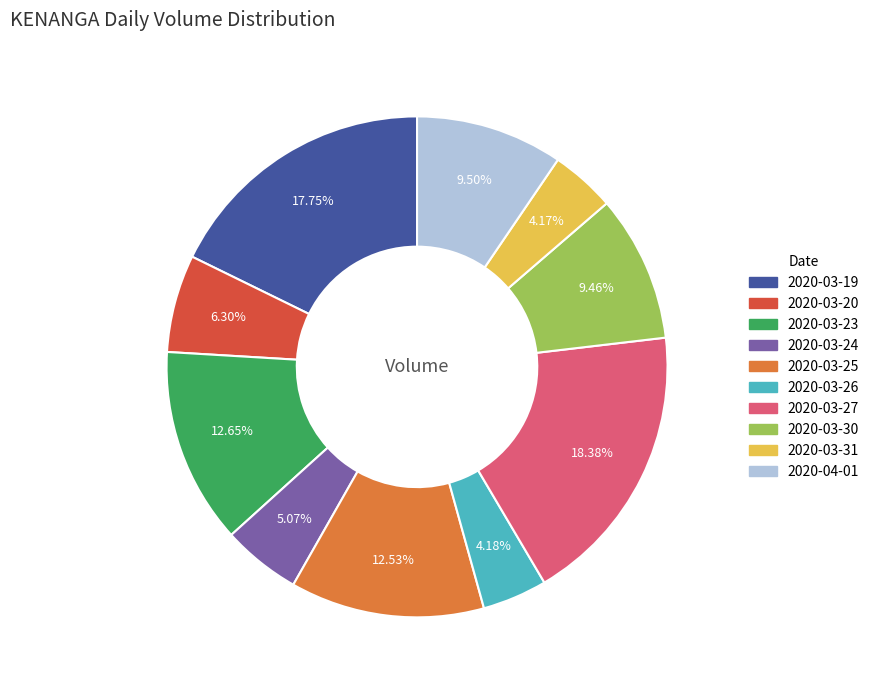

How many segments does this pie chart have?

10